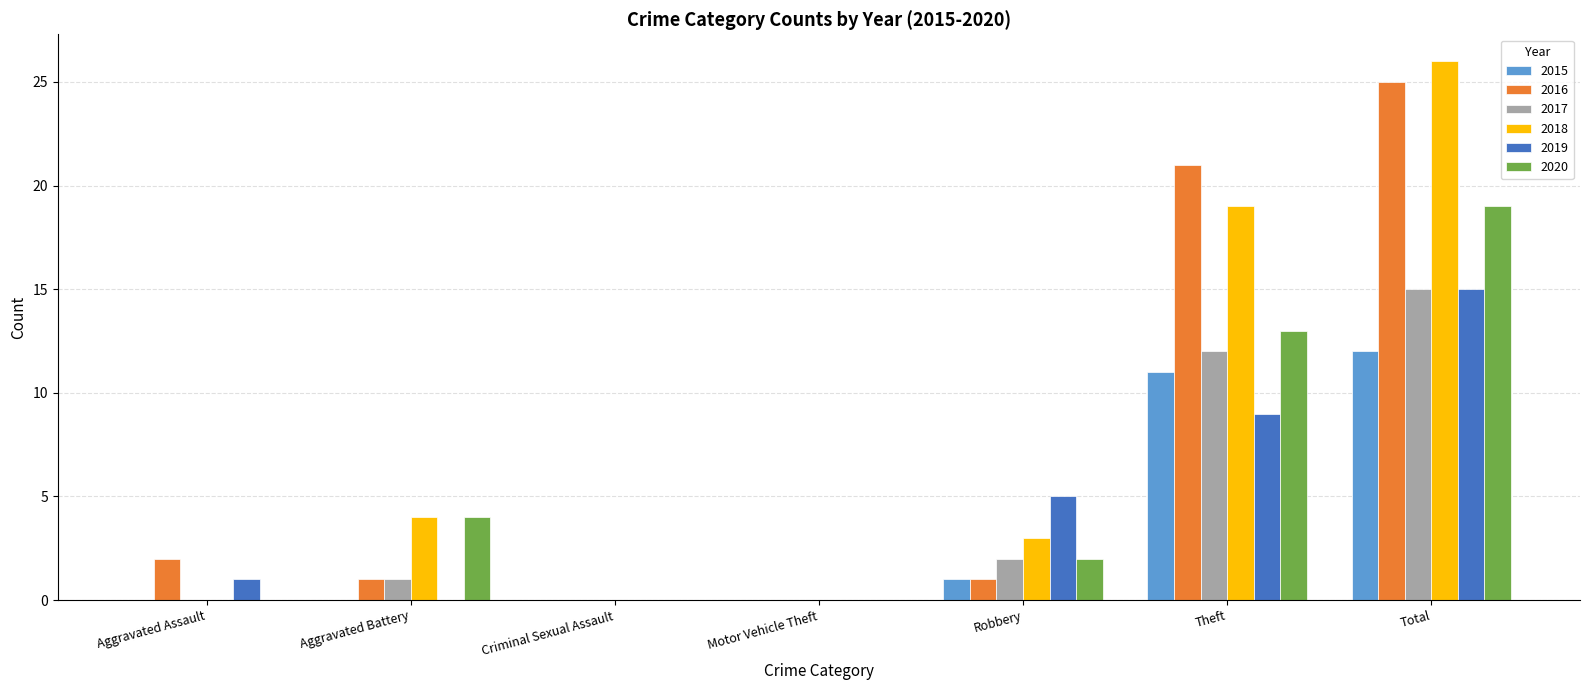

At which label does 2018 first exceed 3?

Aggravated Battery